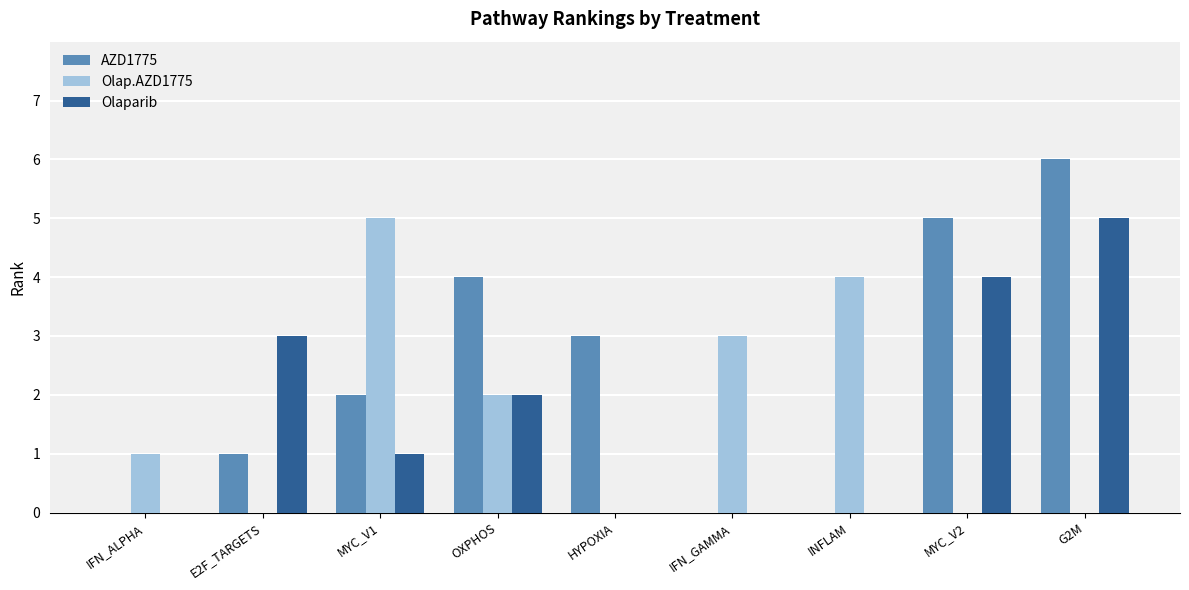

Between E2F_TARGETS and INFLAM, which series saw the biggest shift?

Olap.AZD1775